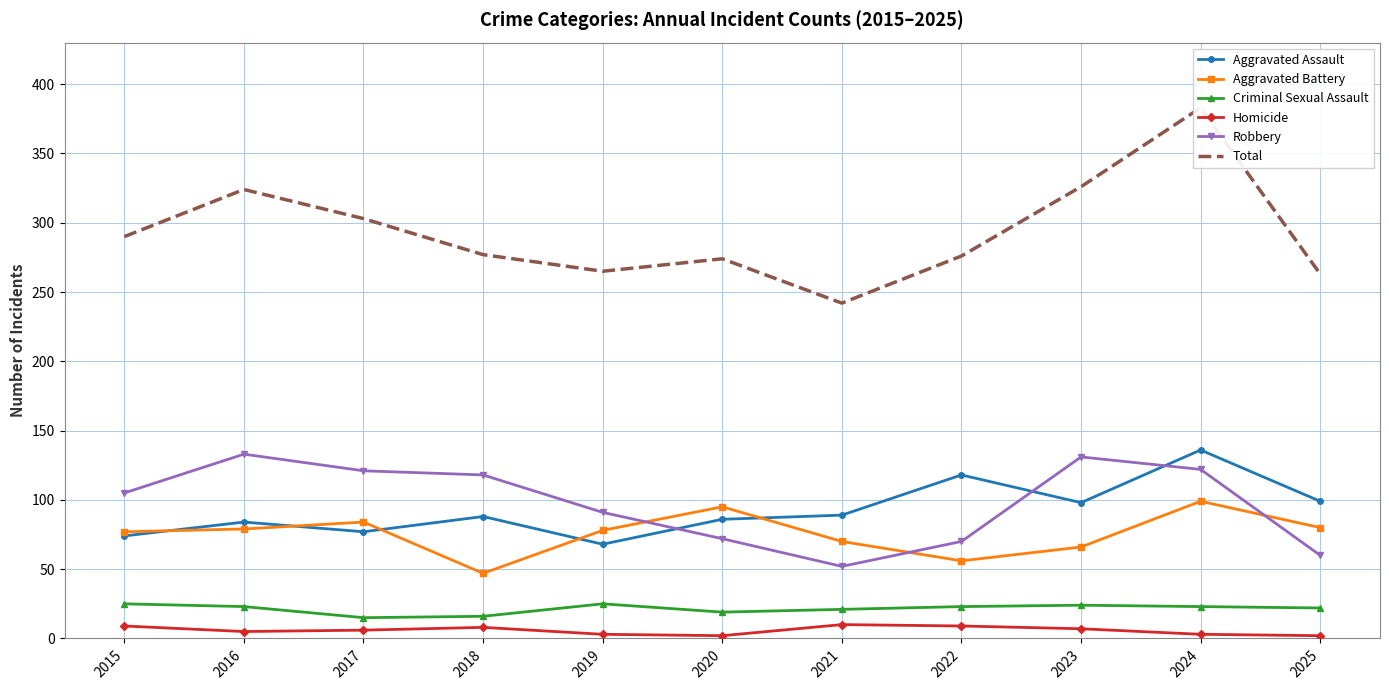

Which category has the lowest value across all series?

2020